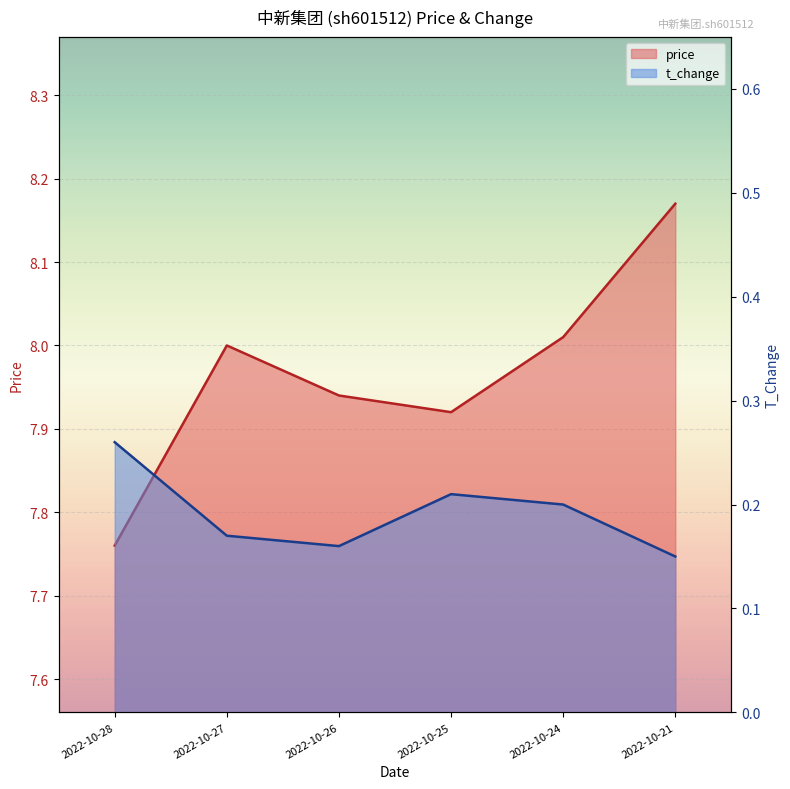

How many lines are shown in the chart?

2